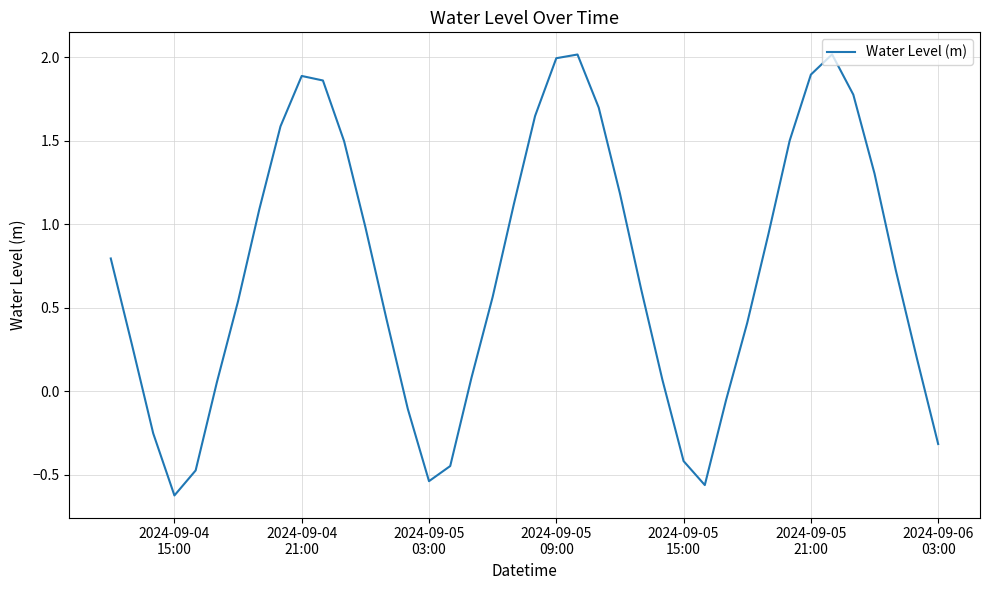

What is the maximum value shown in the chart?

2.0